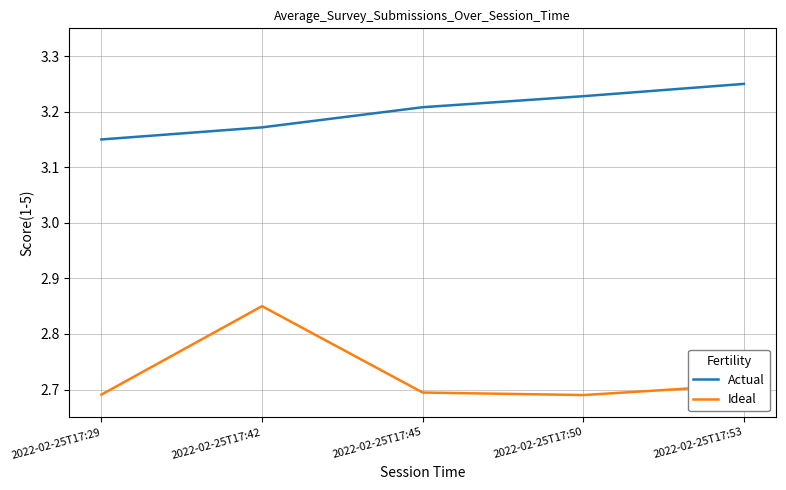

What is the difference between the maximum and second lowest values in the Ideal series?

0.2